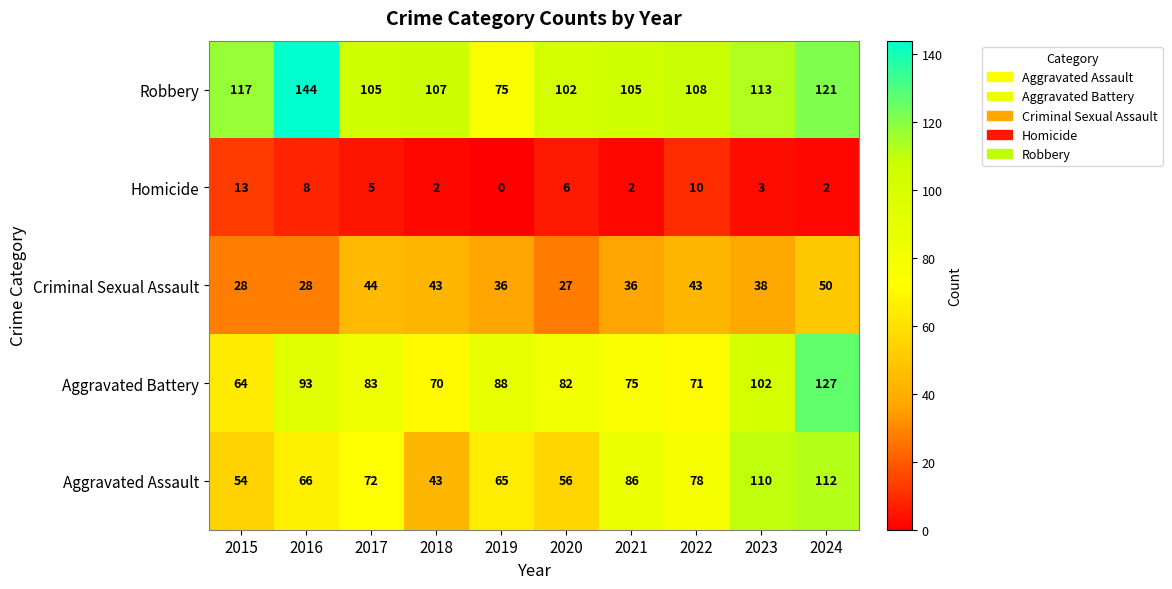

Is it true that Robbery equals 165 at 2024?

False